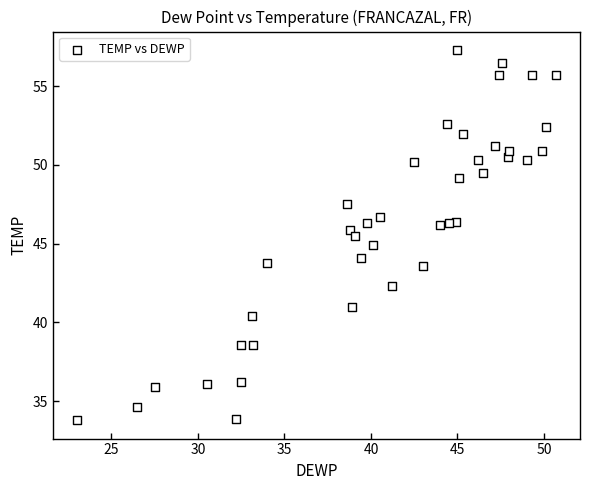

What is the range of Y values (max minus min)?

23.5